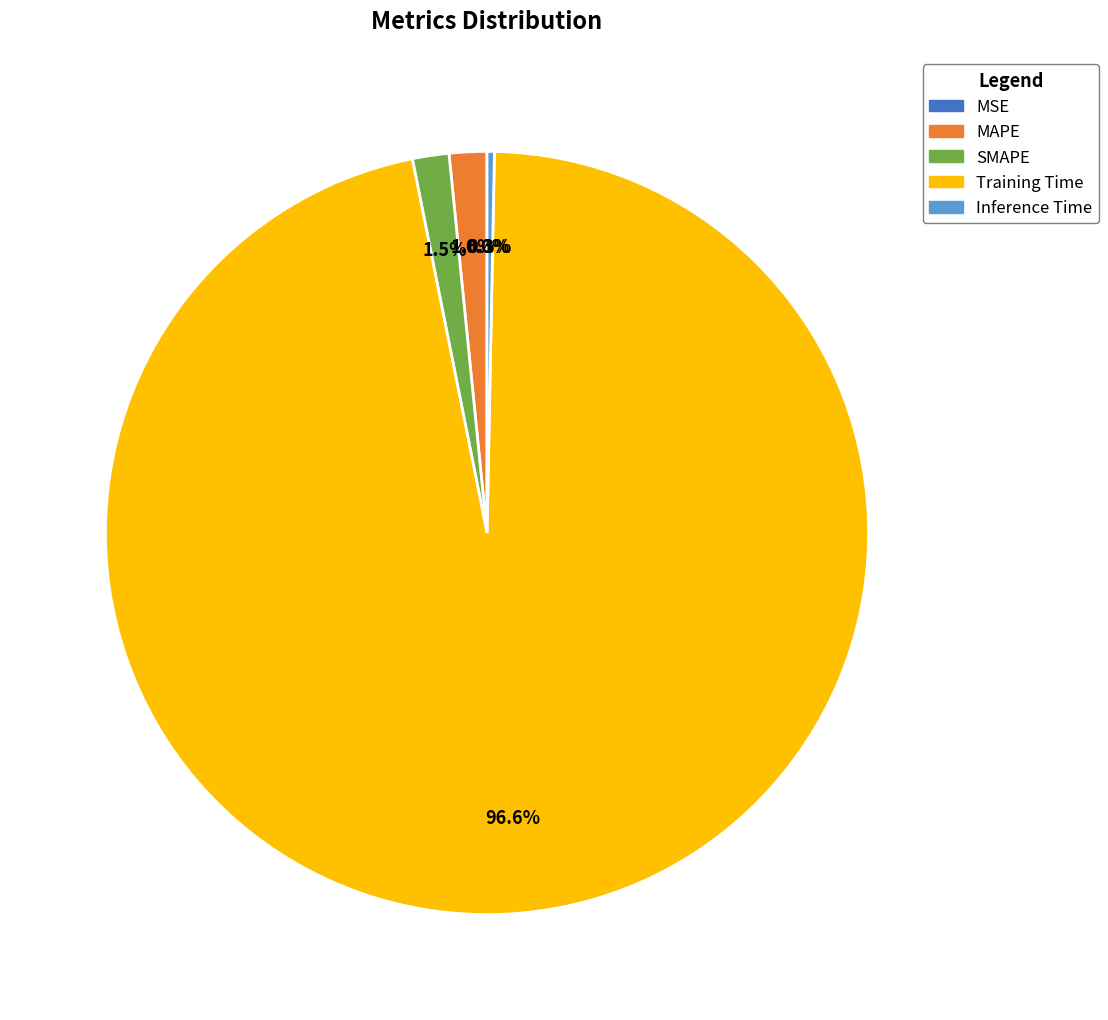

To the nearest percent, what is the difference between the largest and smallest slice percentages?

97%